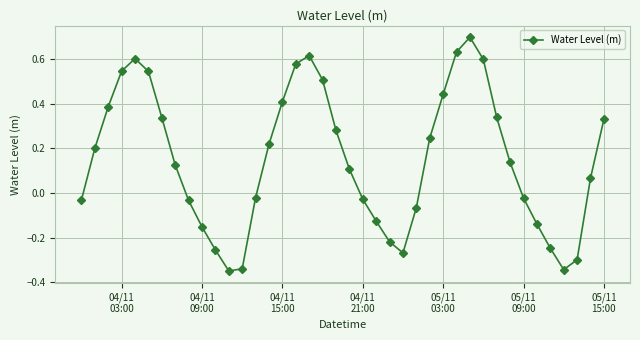

How many points are higher than both their immediate neighbors (excluding endpoints)?

3